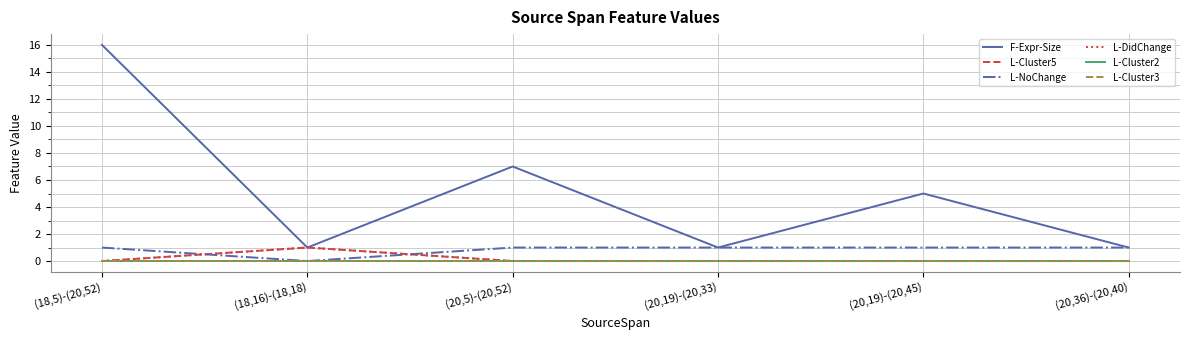

Does the chart have visible grid lines?

Yes